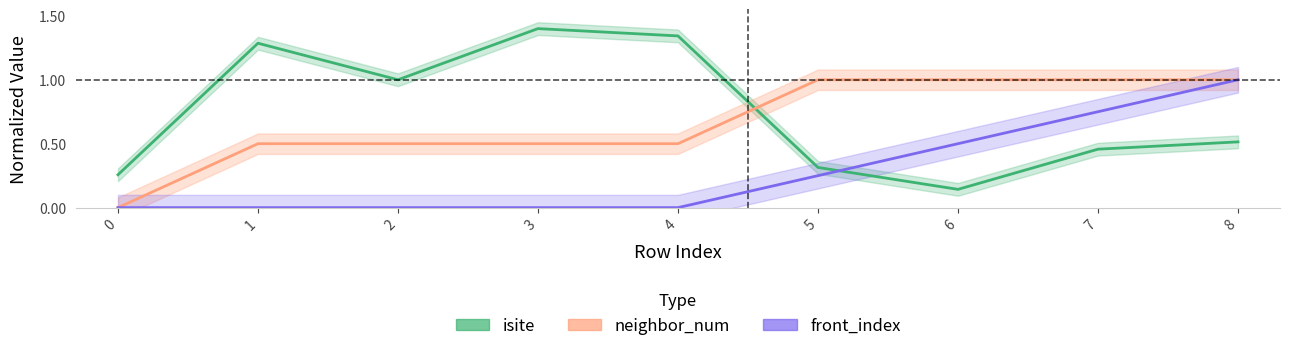

Between 0 and 2, which series saw the biggest shift?

isite